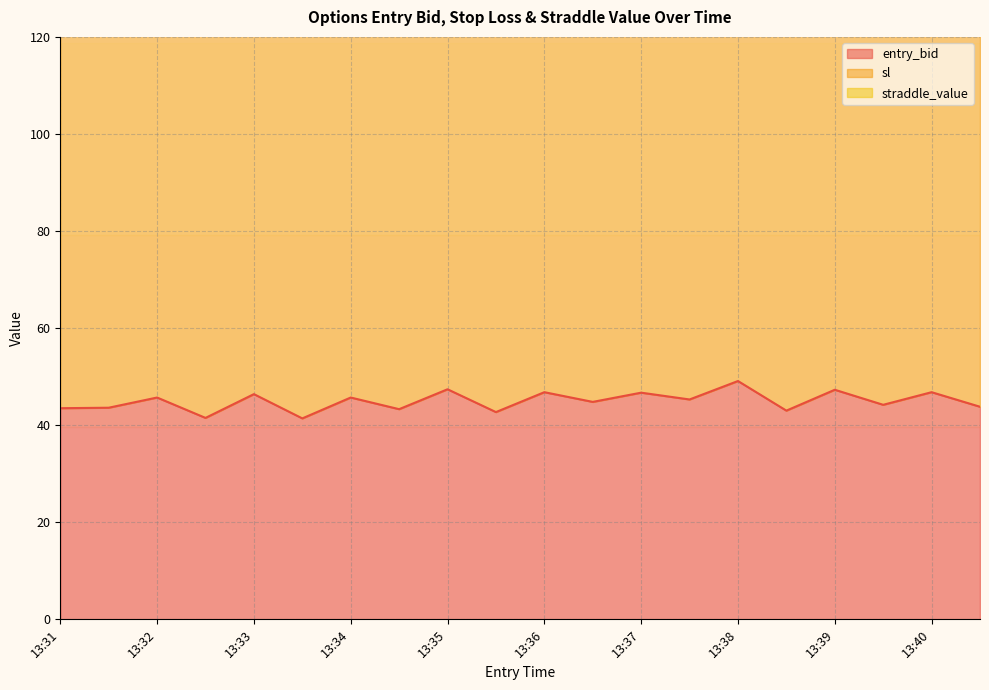

Rank the series by their average value, from lowest to highest.

entry_bid, sl